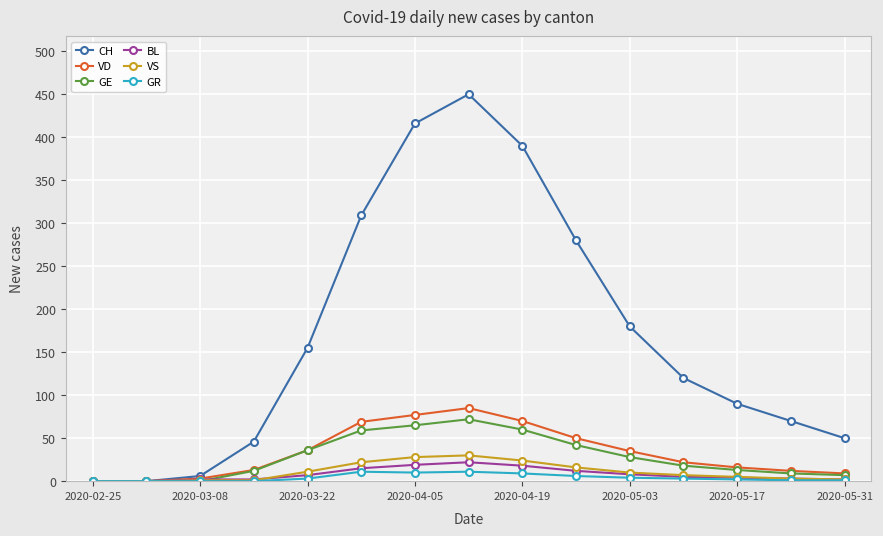

What is the sum of all BL values?

119